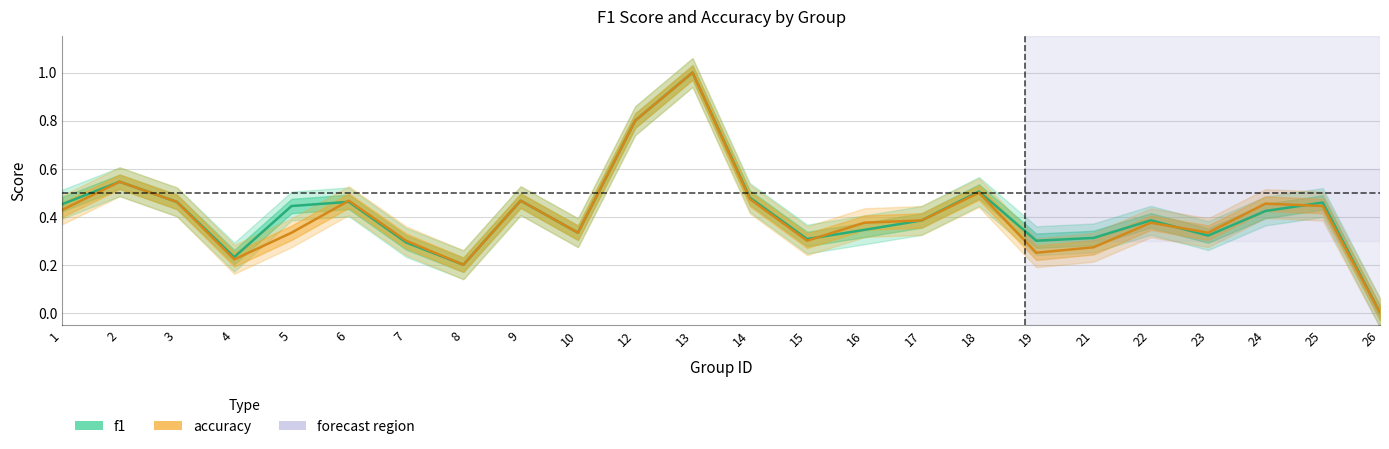

What is the sum of all f1 values?

9.9